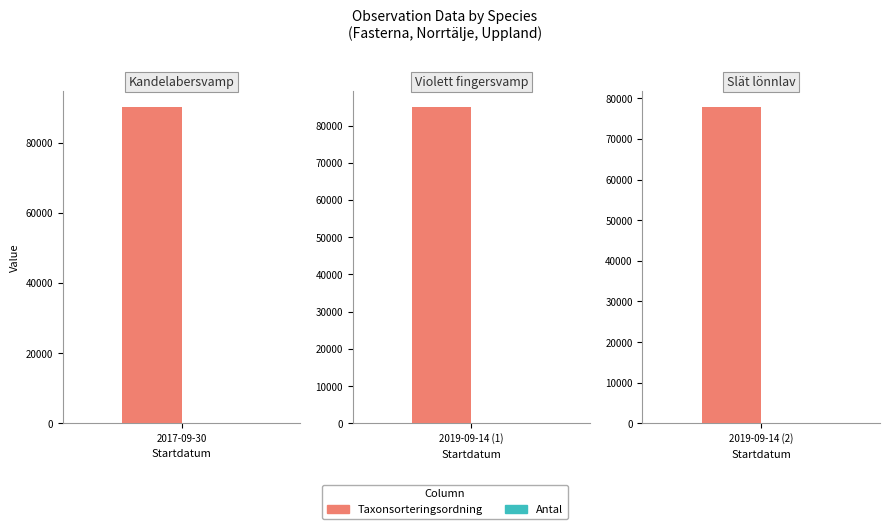

What position from the left is Slät lönnlav?

3